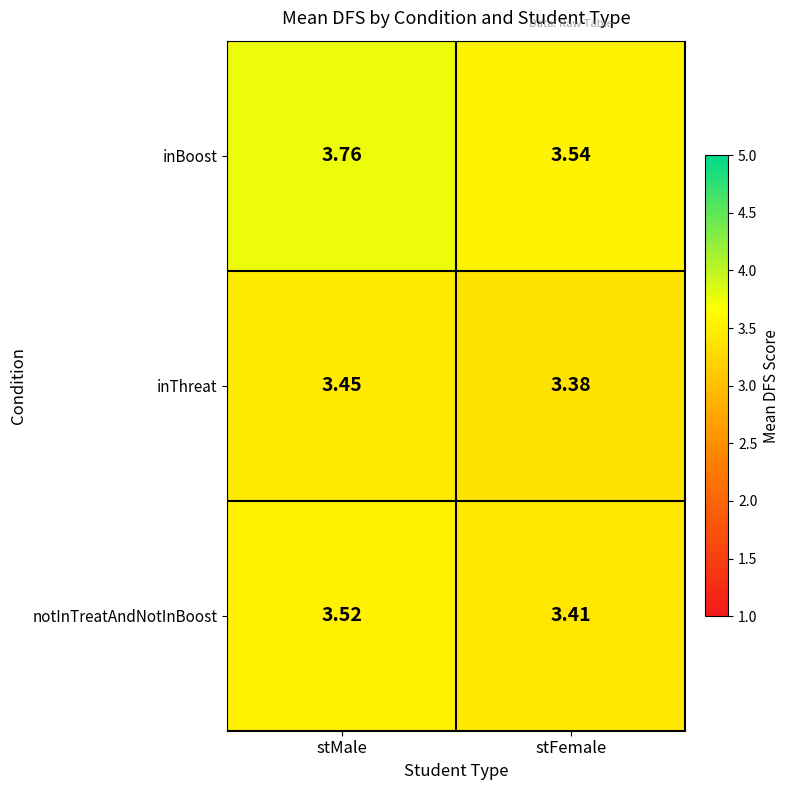

Rank the series by their average value, from highest to lowest.

inBoost, notInTreatAndNotInBoost, inThreat